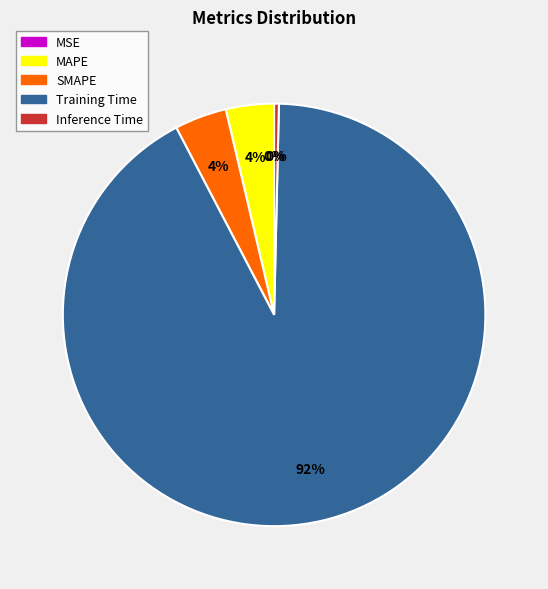

Does any single category account for the majority?

Yes